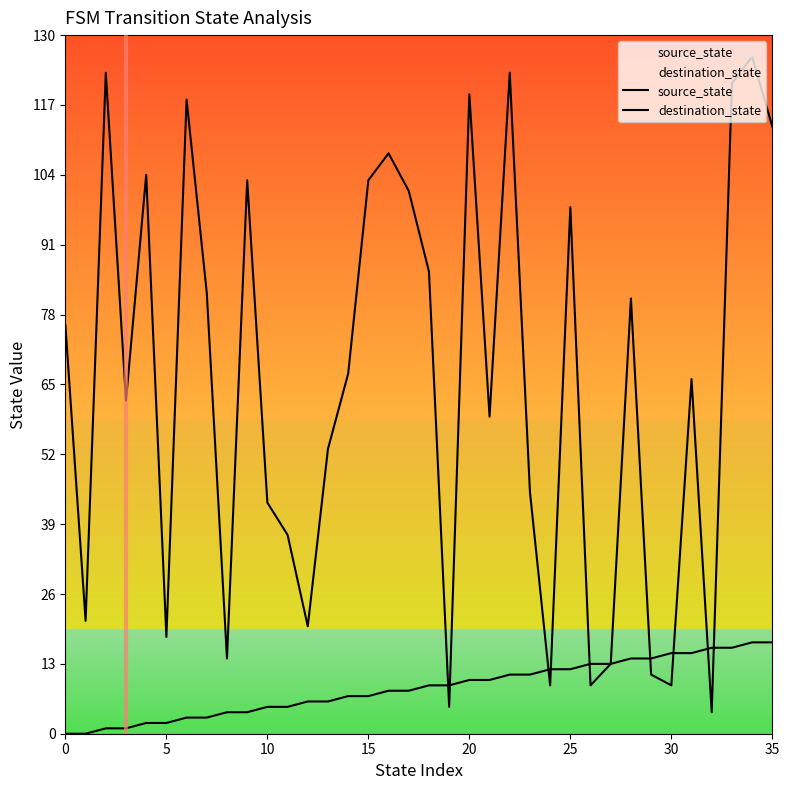

True or false: destination_state and source_state cross at least once.

True